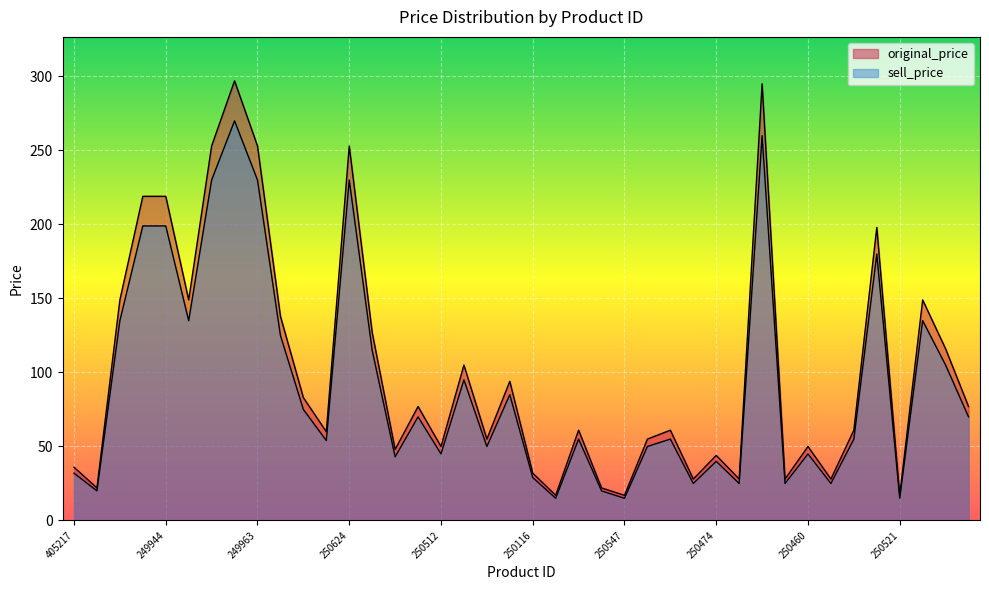

Where is the first local maximum for original_price?

285818